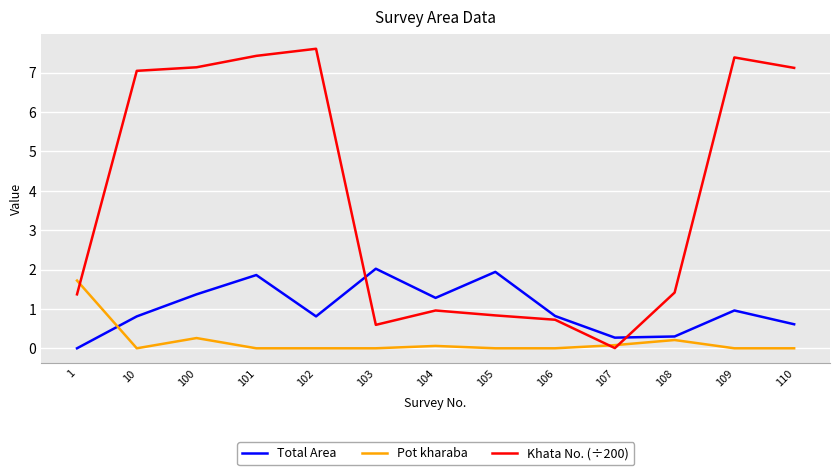

Which category has the highest value in the Khata No. (÷200) series?

102